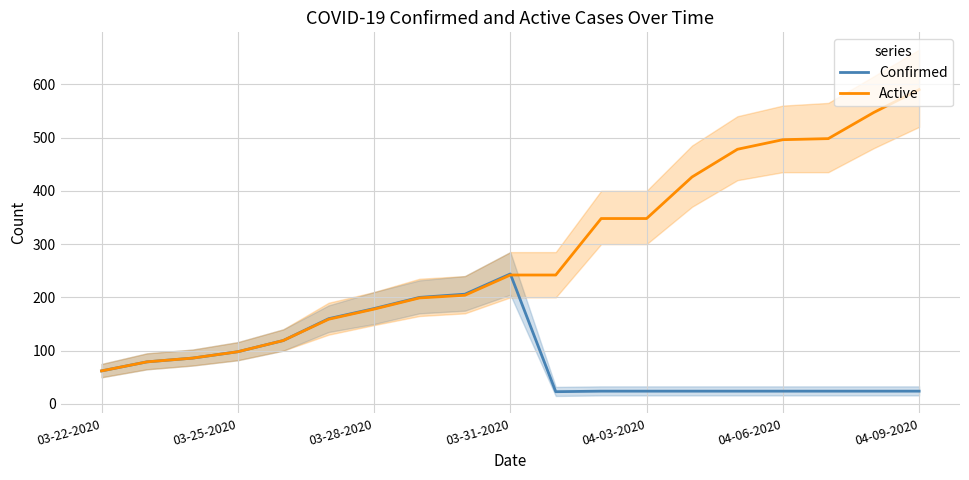

True or false: Active has a value of 842 at 04-06-2020.

False